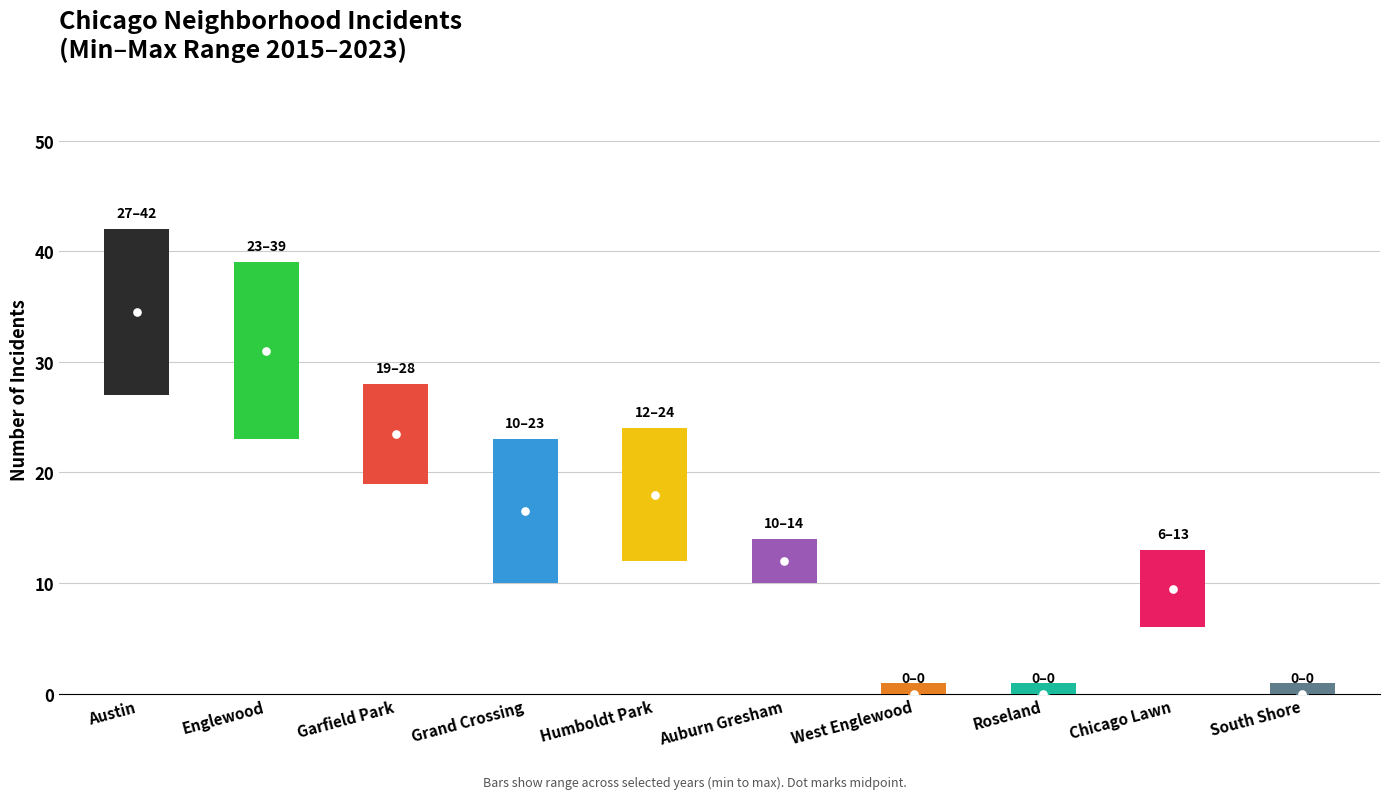

At which category is the sum across all series the highest?

Austin